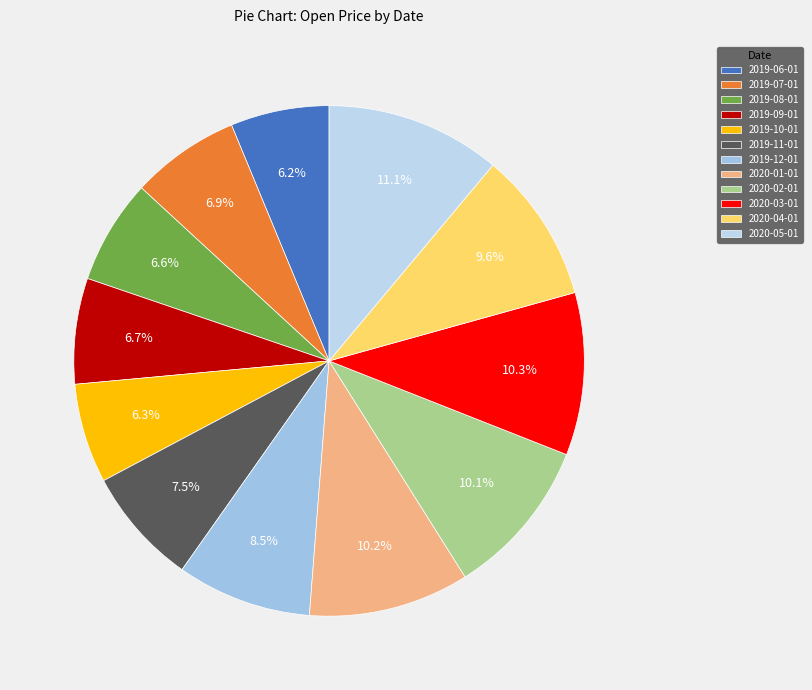

How many segments does this pie chart have?

12